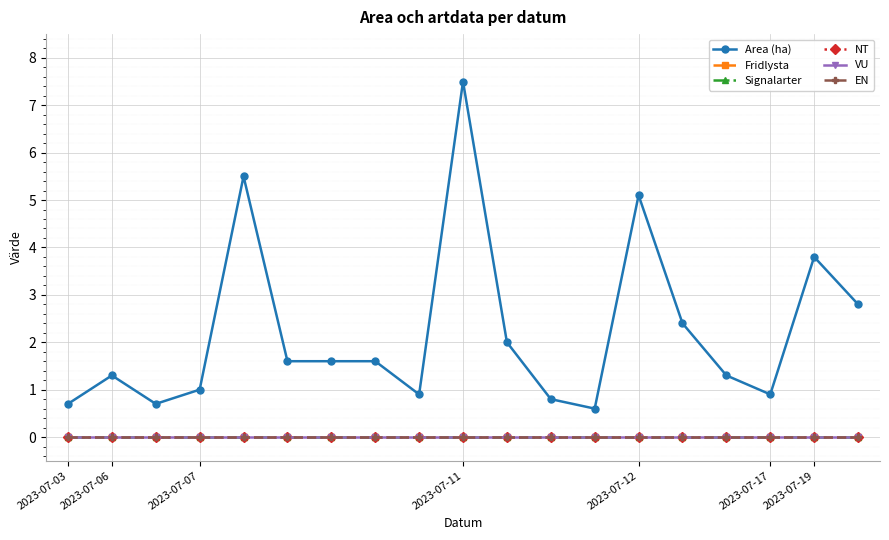

List the labels in order of VU value, largest first.

2023-07-03, 2023-07-06, 2023-07-07, 2023-07-11, 2023-07-12, 2023-07-17, 2023-07-19, 7, 8, 9, 10, 11, 12, 13, 14, 15, 16, 17, 18